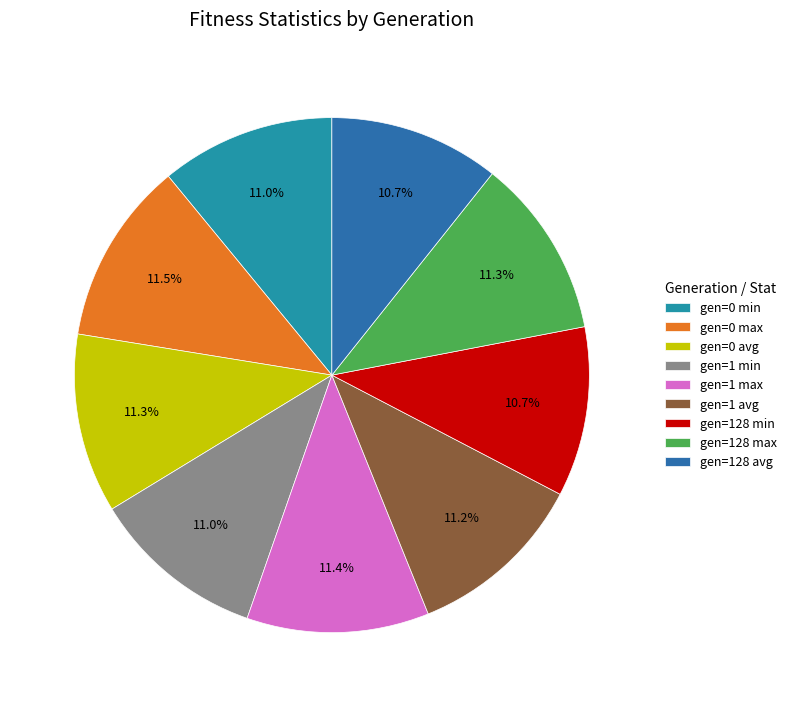

What percentage is the gen=0 avg slice, to the nearest percent?

11%